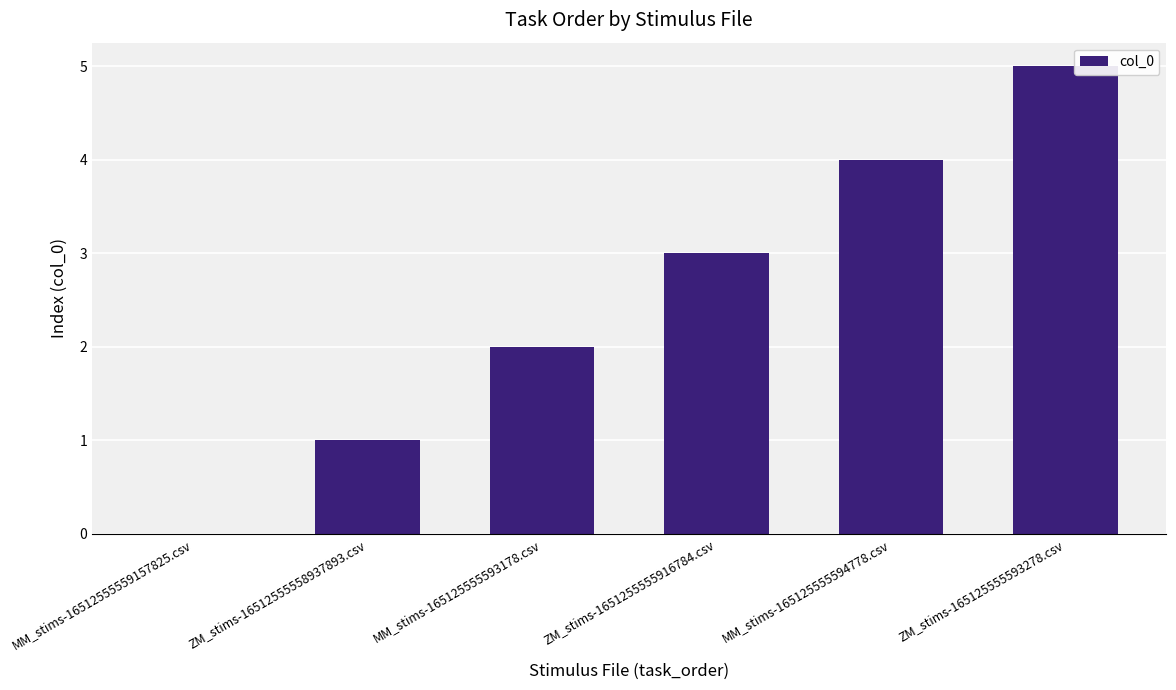

What is the approximate value at MM_stims-165125555594778.csv?

4